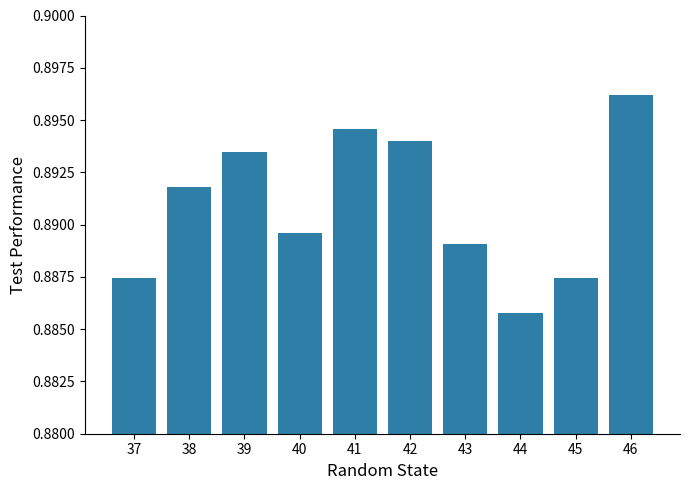

Is it true that the value at 40 is 1.5?

False